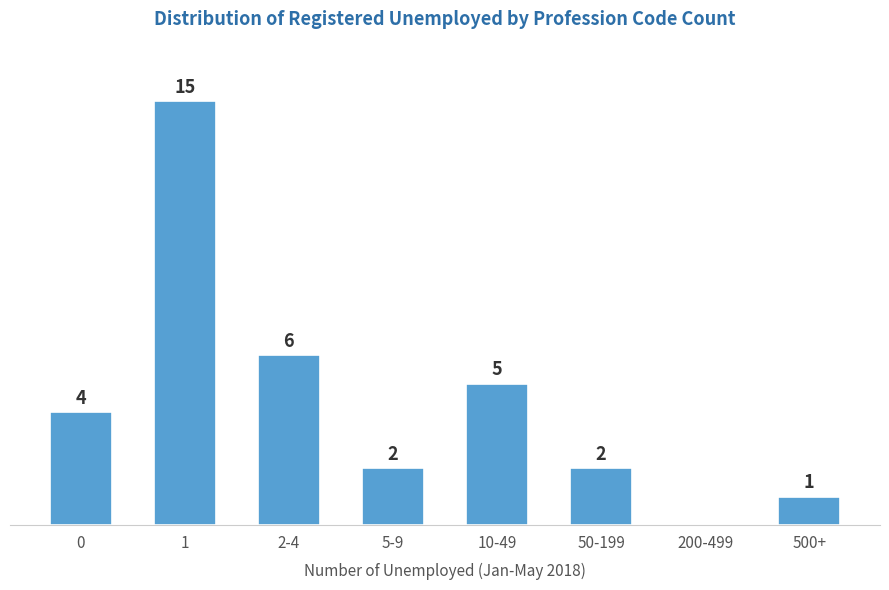

Where is the data nearest to the value 7?

2-4